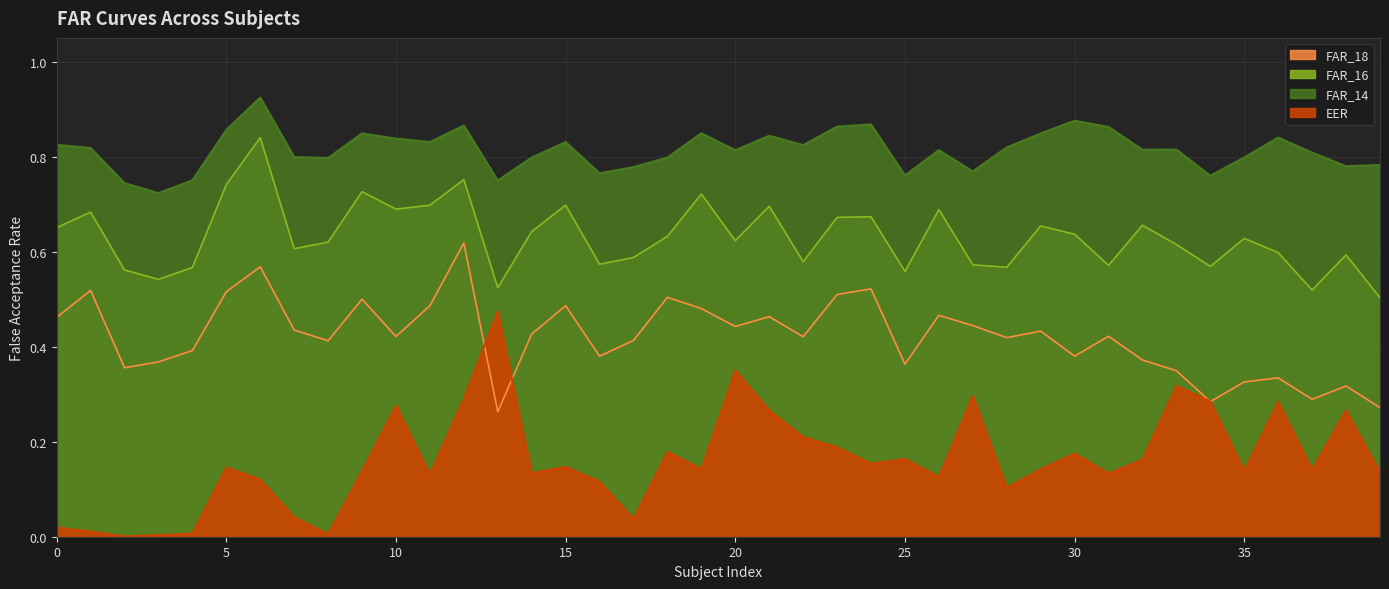

Count the FAR_14 values in the range 0 to 1.

40